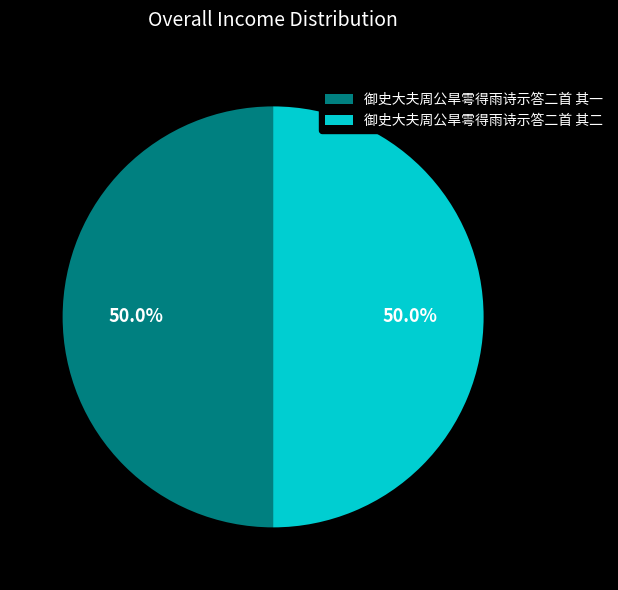

To the nearest percent, what percentage of the pie is 御史大夫周公旱雩得雨诗示答二首 其一?

50%